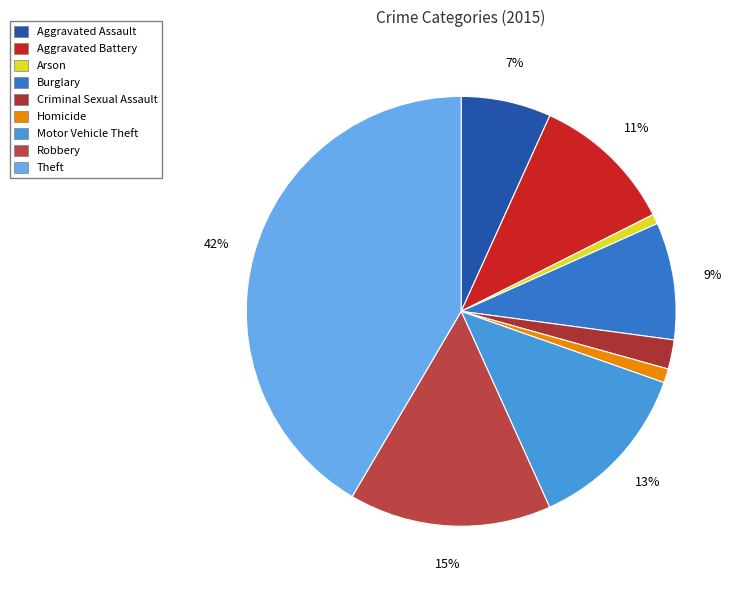

How many segments does this pie chart have?

9